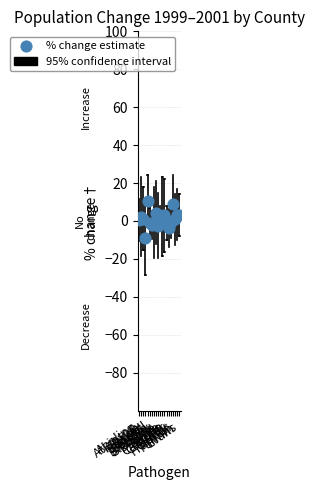

What is the range of Y values (max minus min)?

19.6